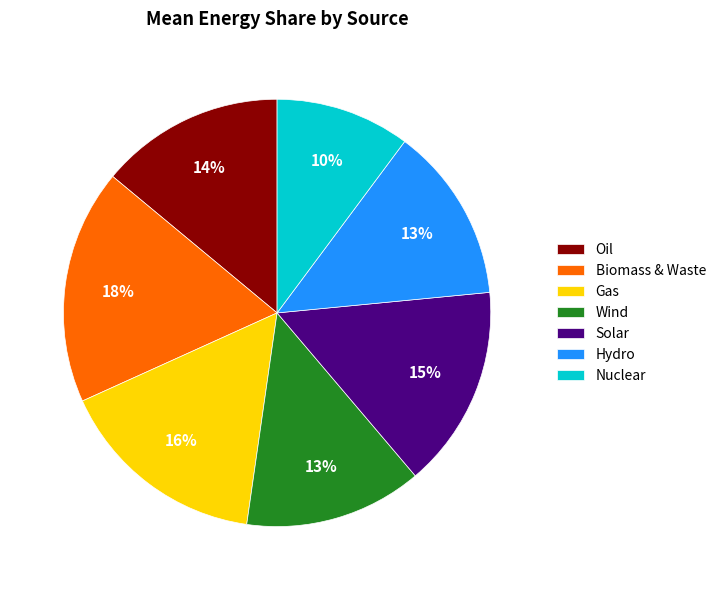

Which category has the smallest portion of the pie?

Nuclear